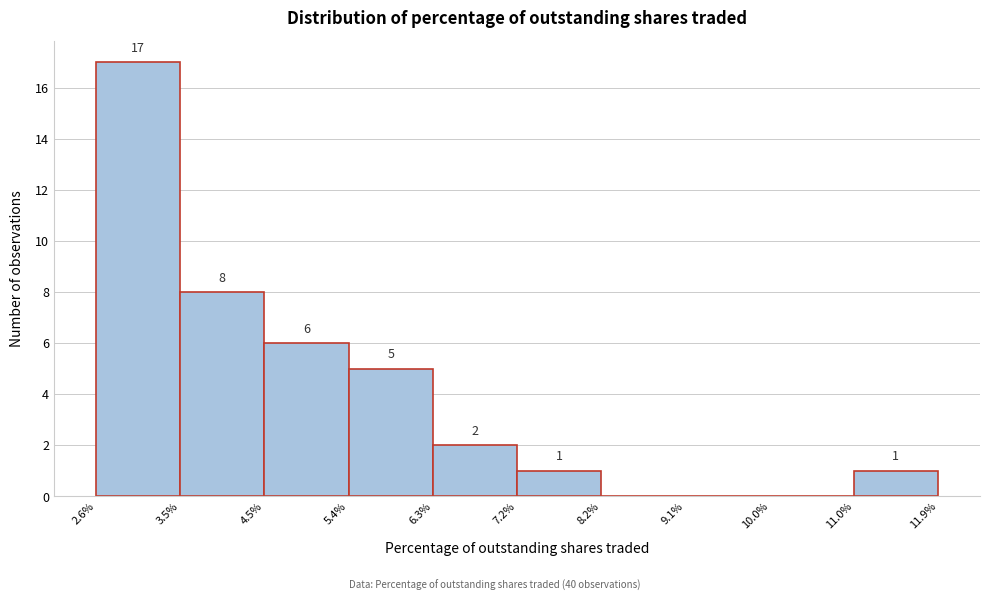

Over which range of the x-axis is the bar tallest?

2.6% to 3.5%